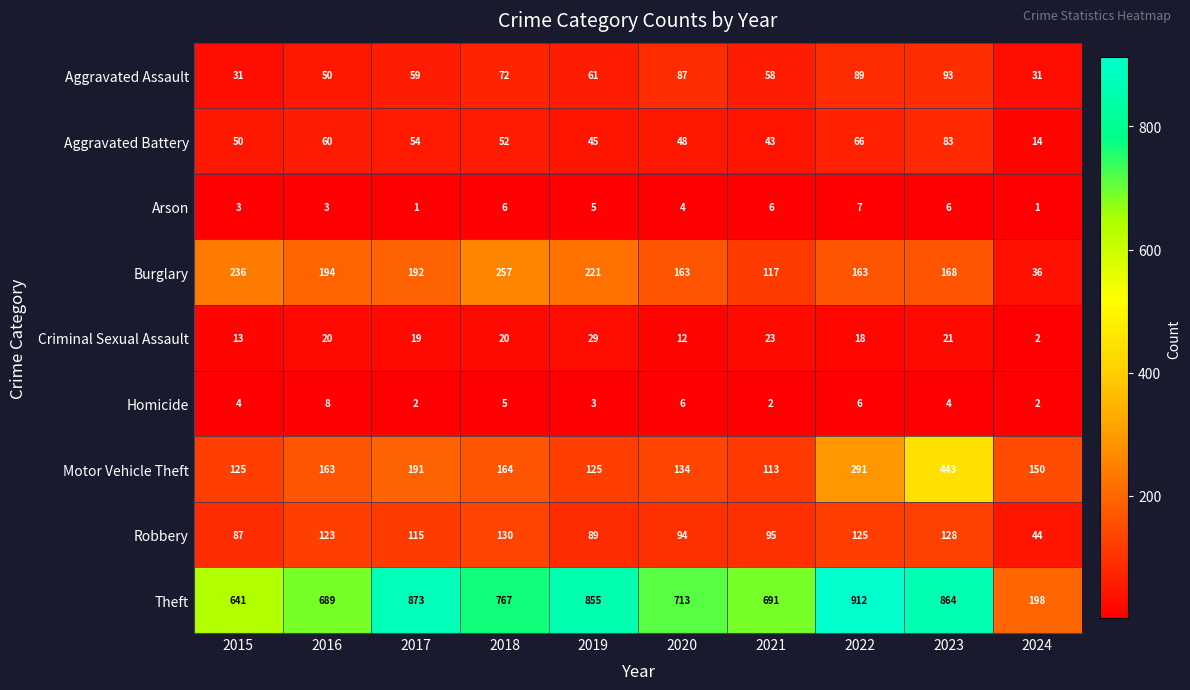

What is the smallest value displayed?

1